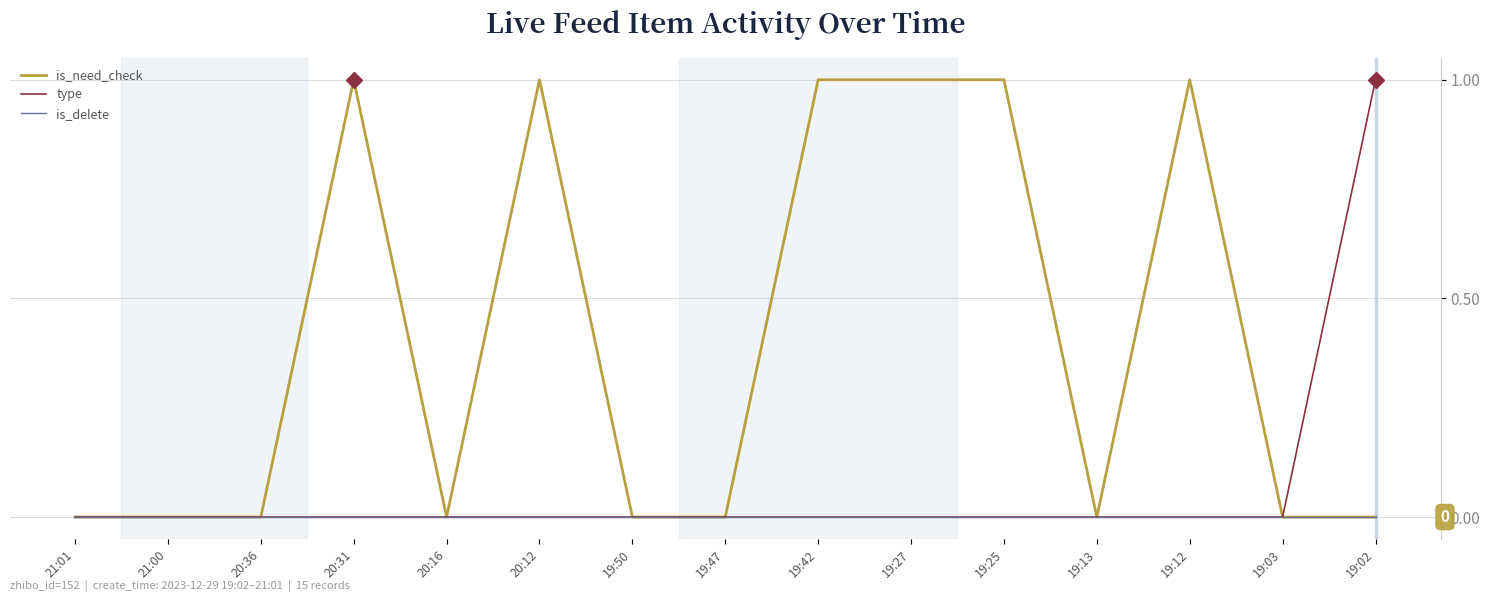

List the series in order of their overall mean, highest first.

is_need_check, type, is_delete